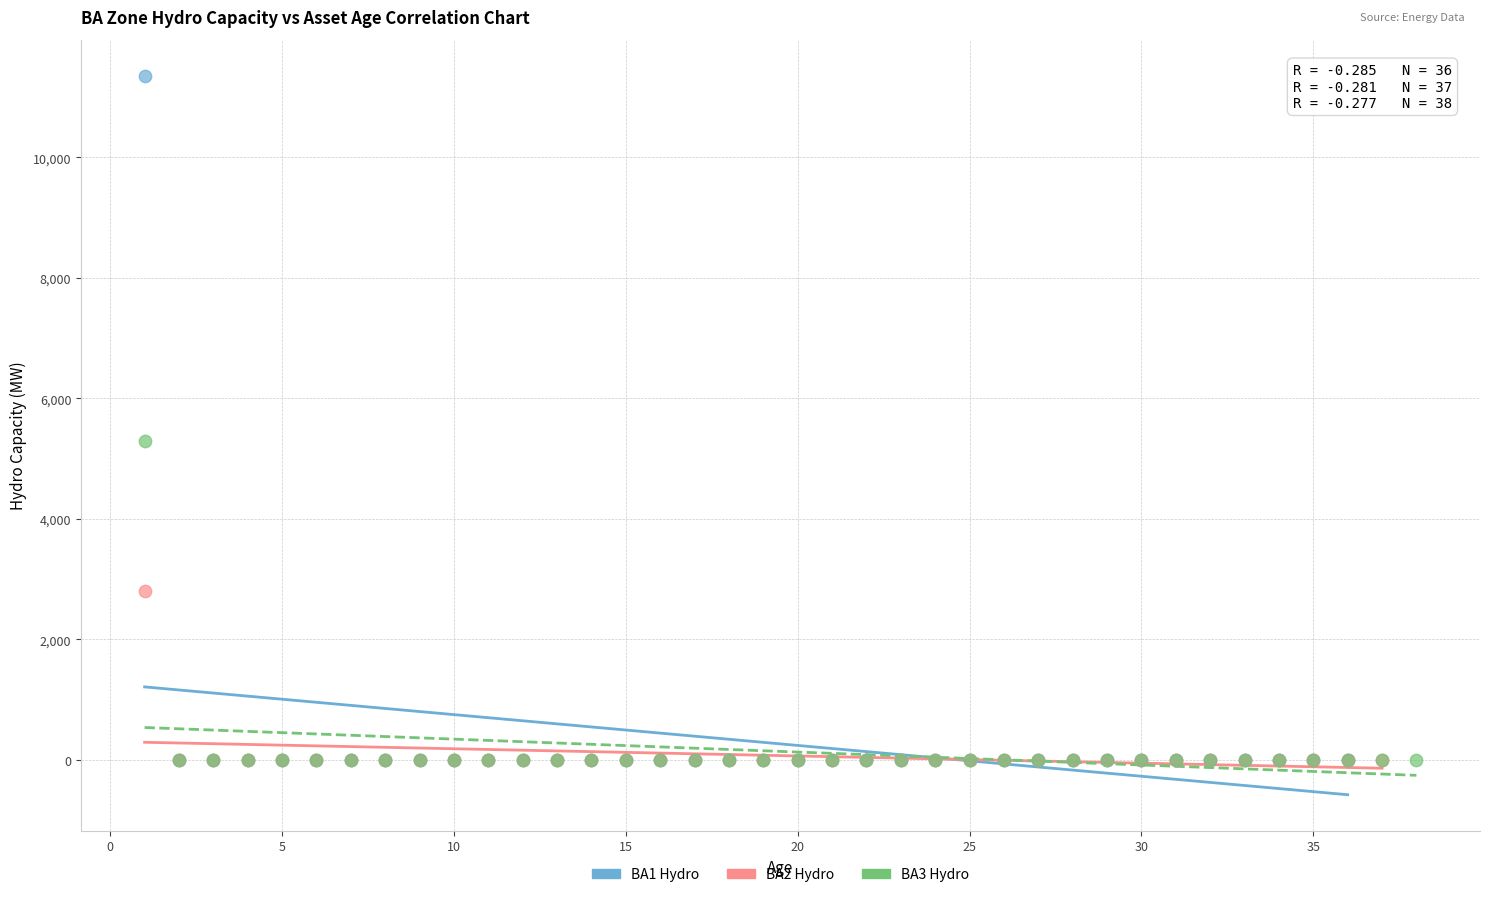

Which series has the widest spread of Y values?

BA1 Hydro